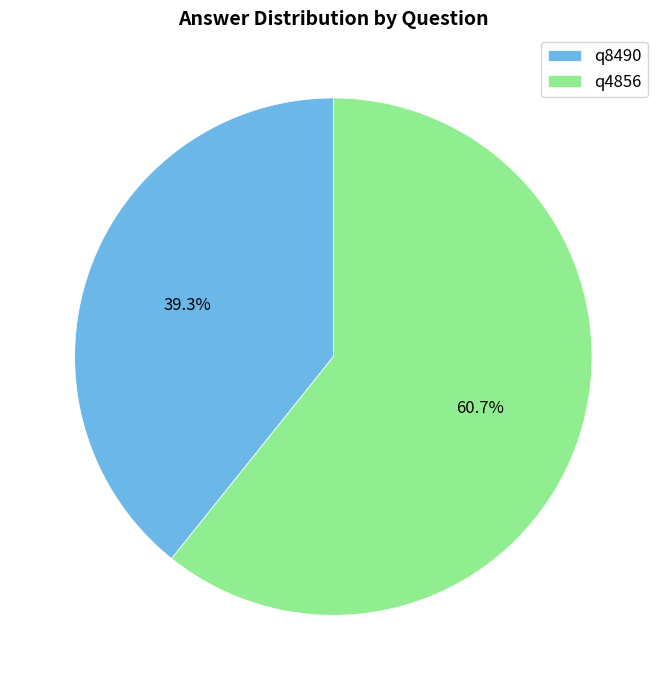

To the nearest percent, what is the combined percentage of q8490 and q4856?

100%